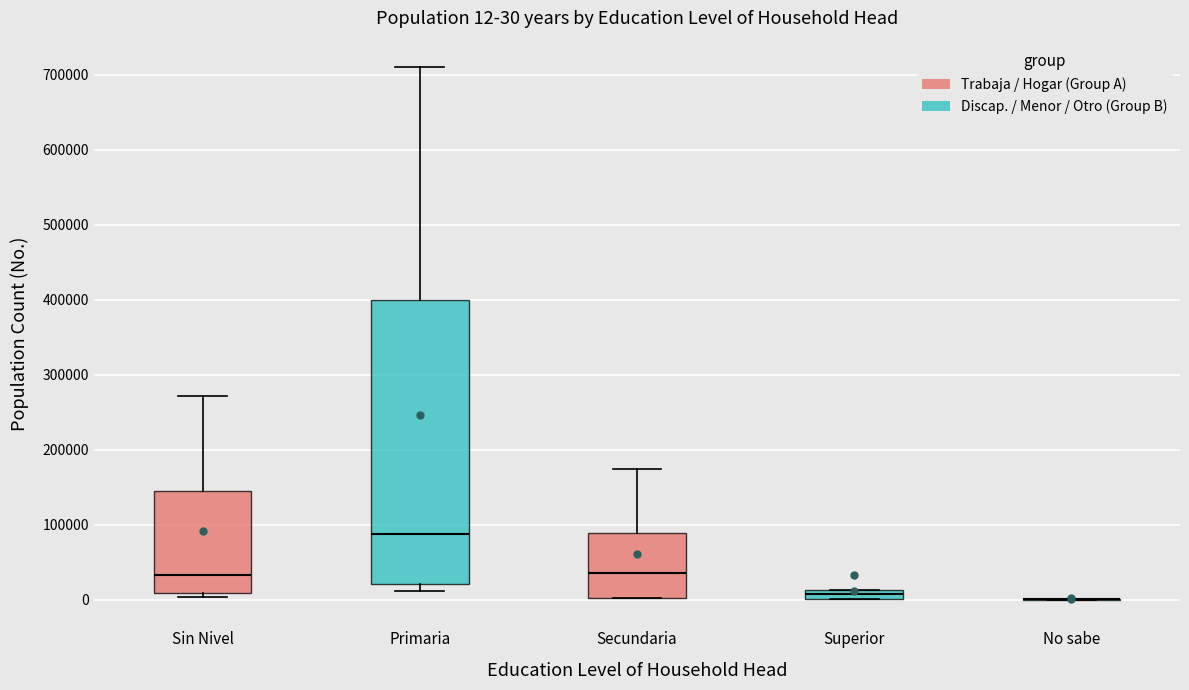

Which box is the tallest, from its lower edge to its upper edge?

Primaria